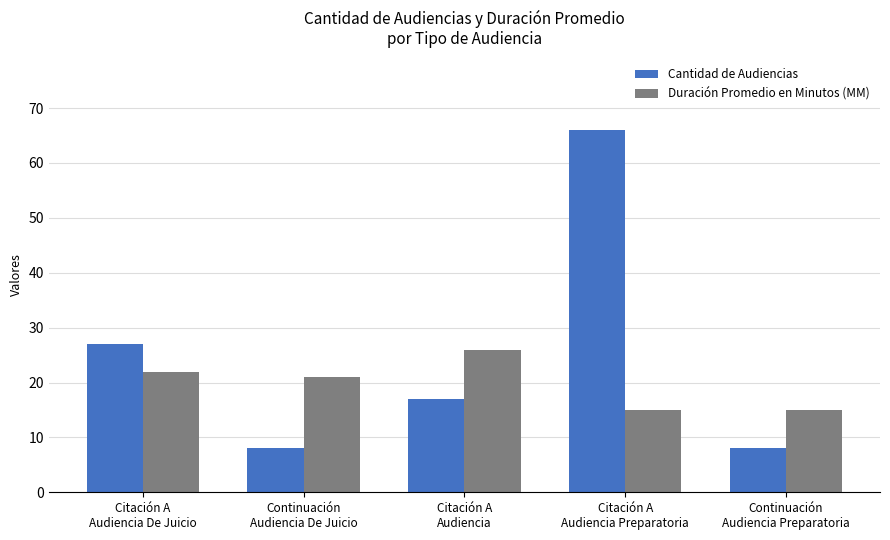

What is the difference between the highest and lowest values at Continuación
Audiencia De Juicio?

13